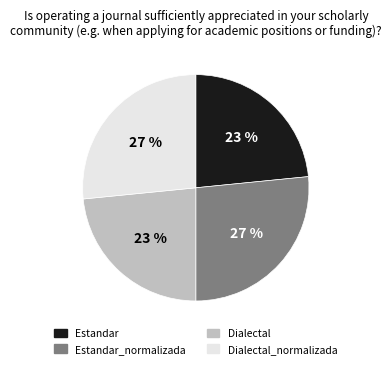

Does Dialectal represent more than half of the total?

No